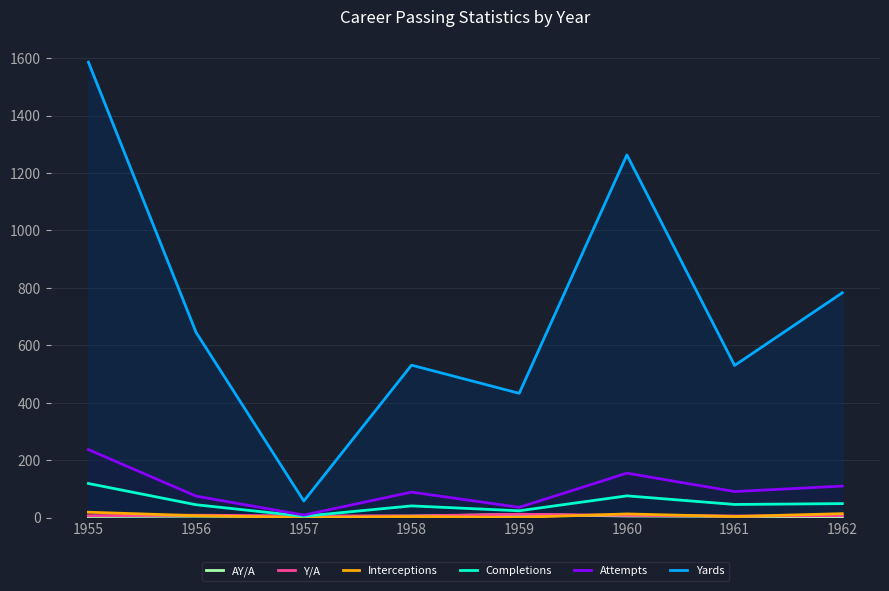

Which has a higher value, 1961 or 1958?

1958